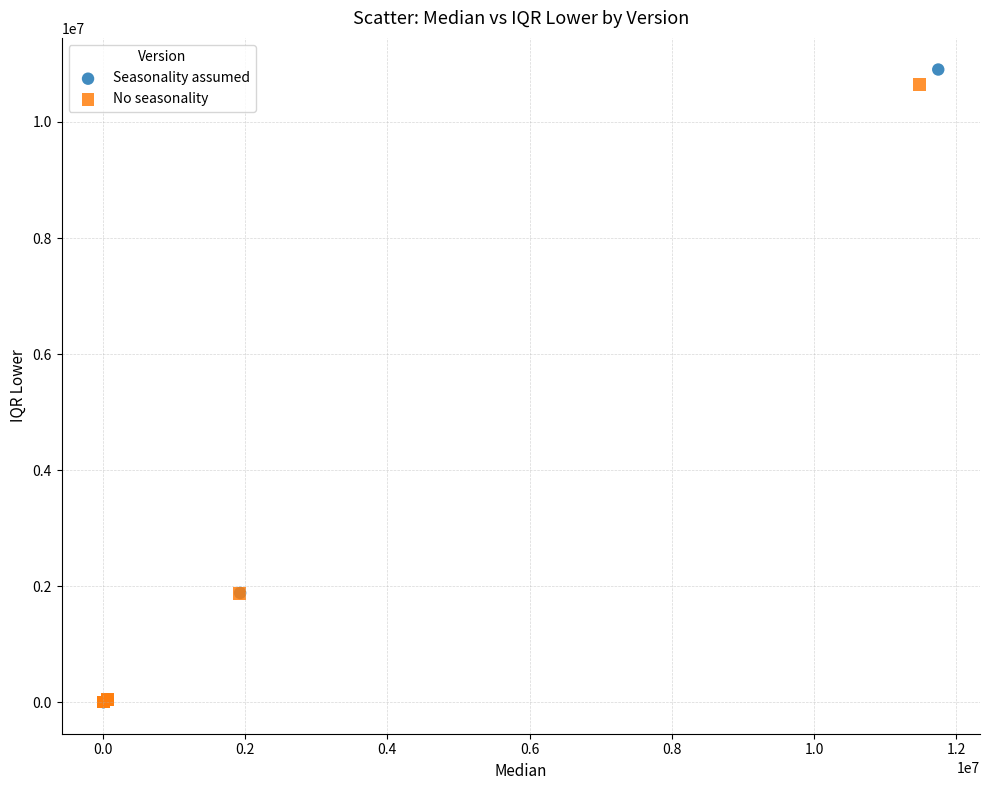

Which series has the widest spread of Y values?

Seasonality assumed